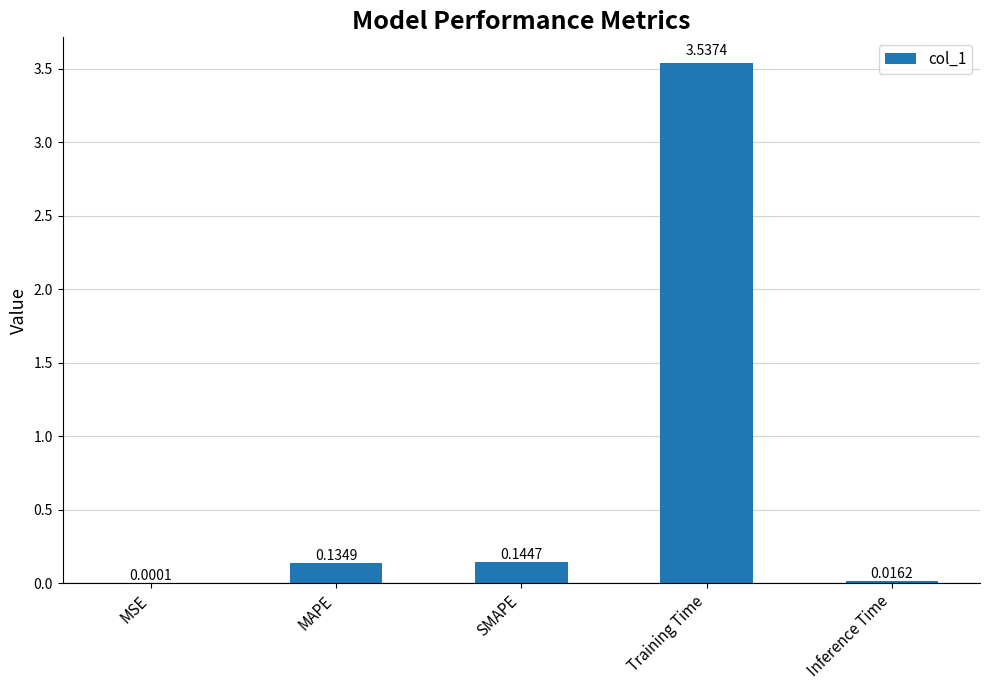

What is the sum of all values?

3.8